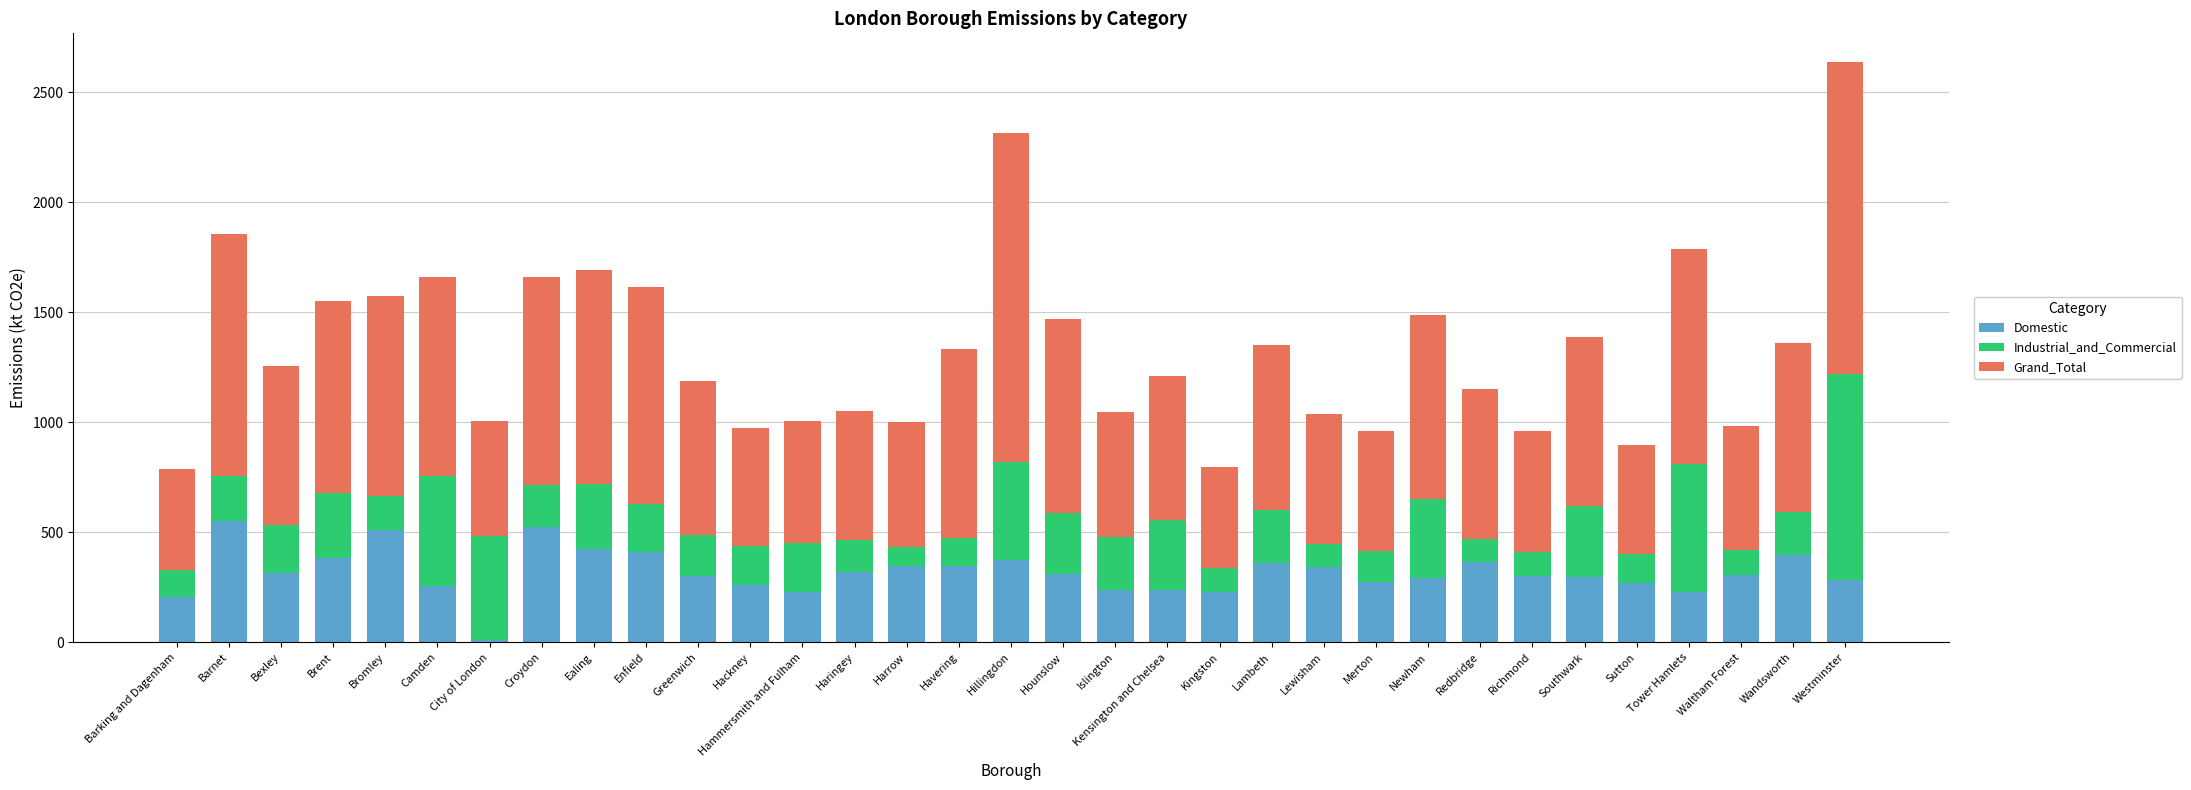

What is the minimum value for Domestic?

11